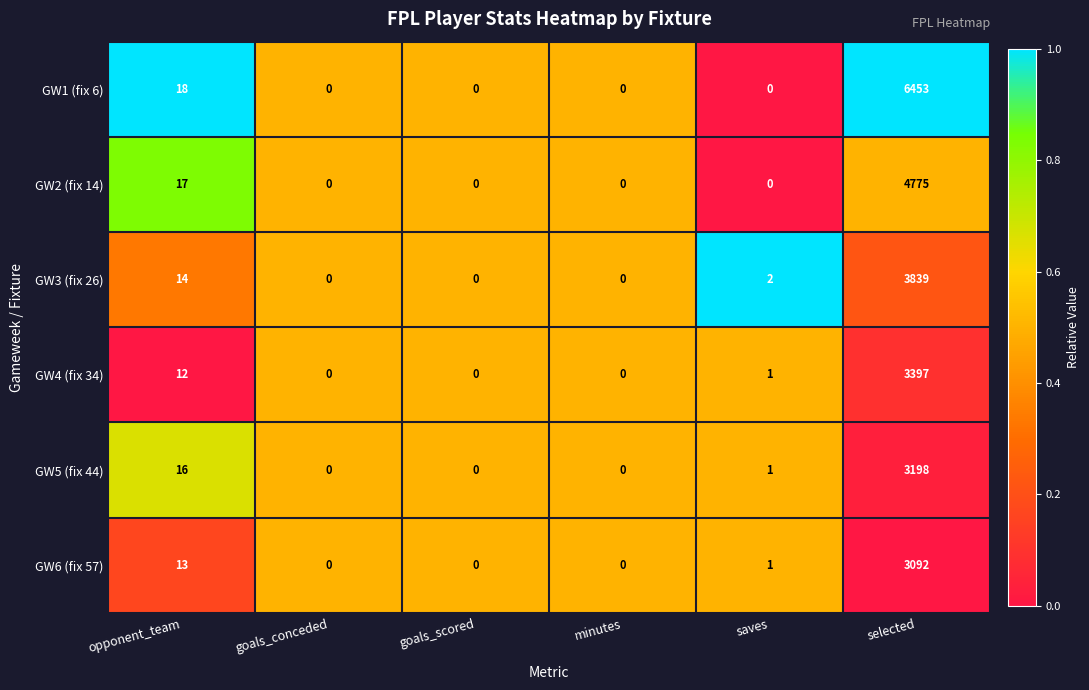

What is the sum of all GW3 (fix 26) values?

3855